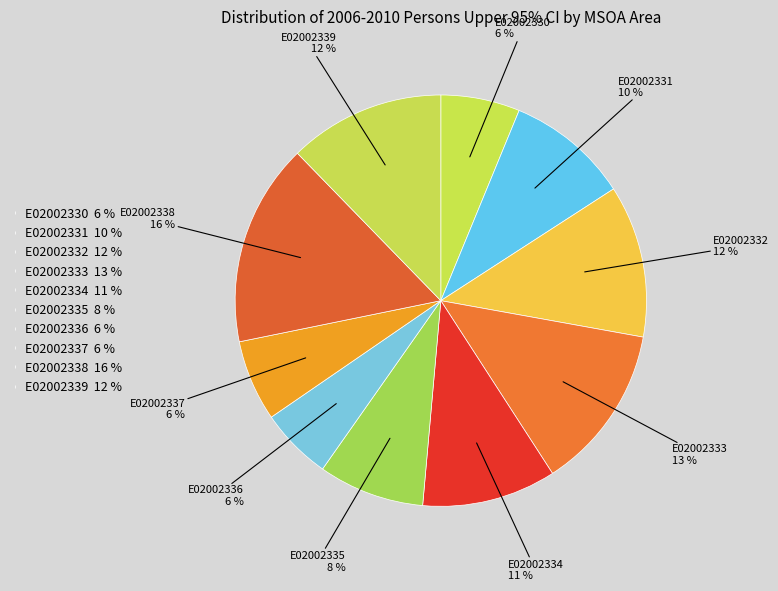

The E02002330 slice represents 6% of the pie. True or false?

True